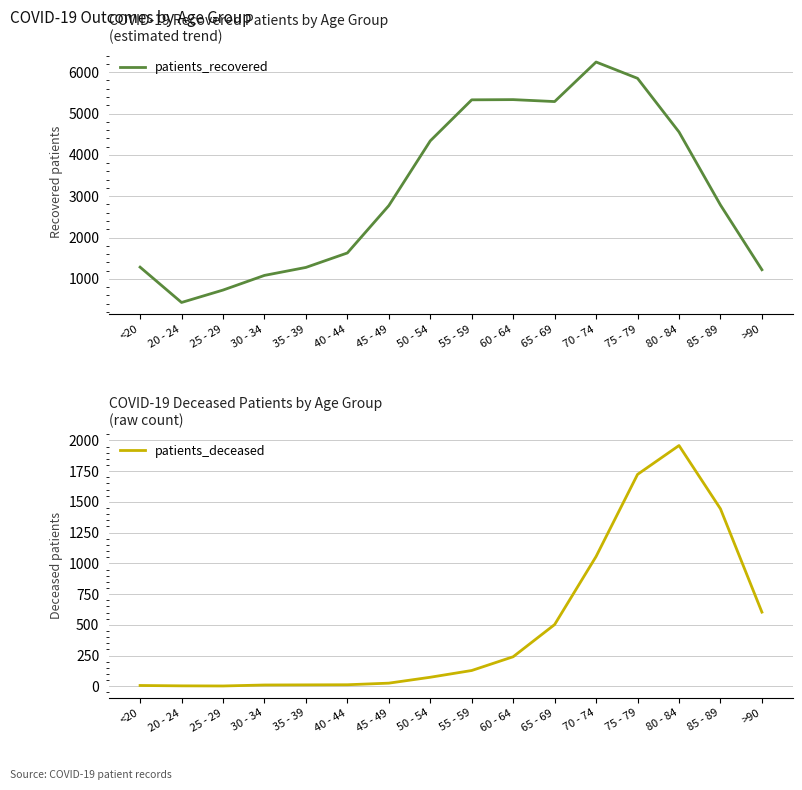

Is it true that patients_recovered equals 3687 at 85 - 89?

False